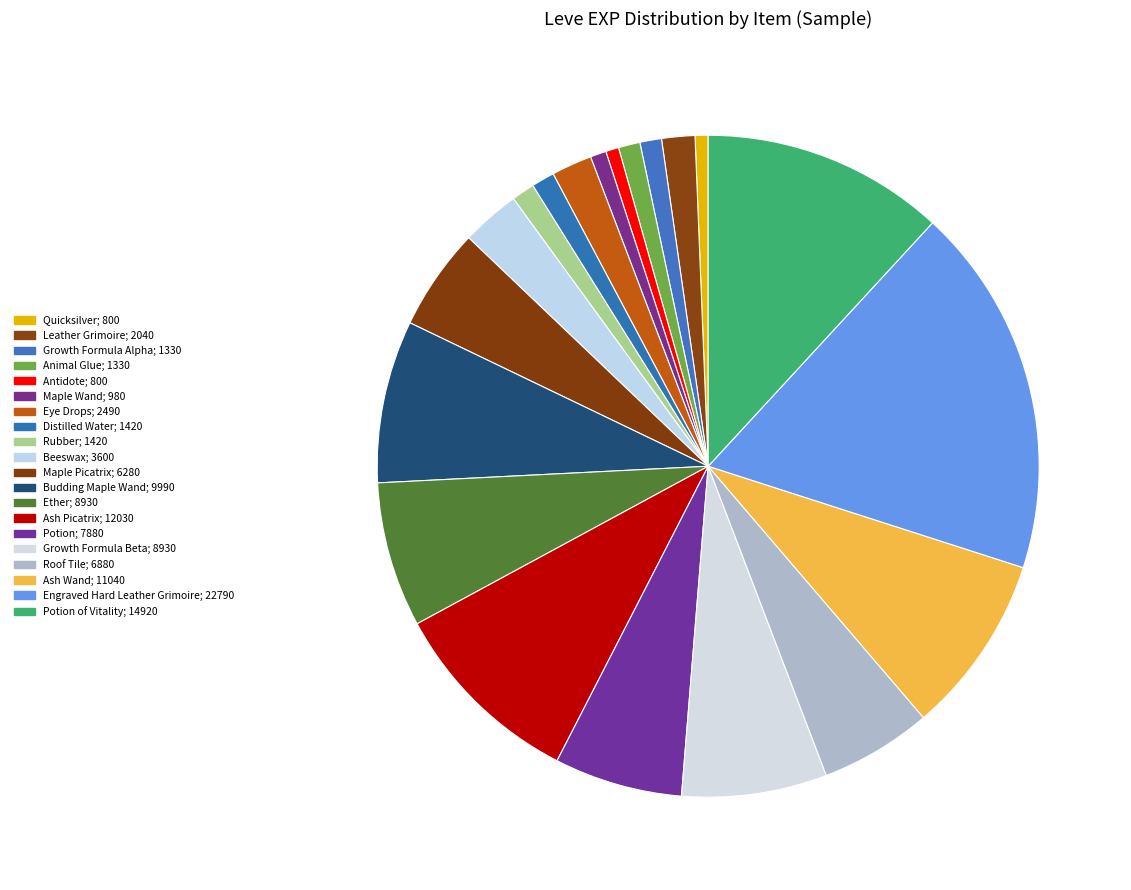

Count the number of slices in the pie.

20